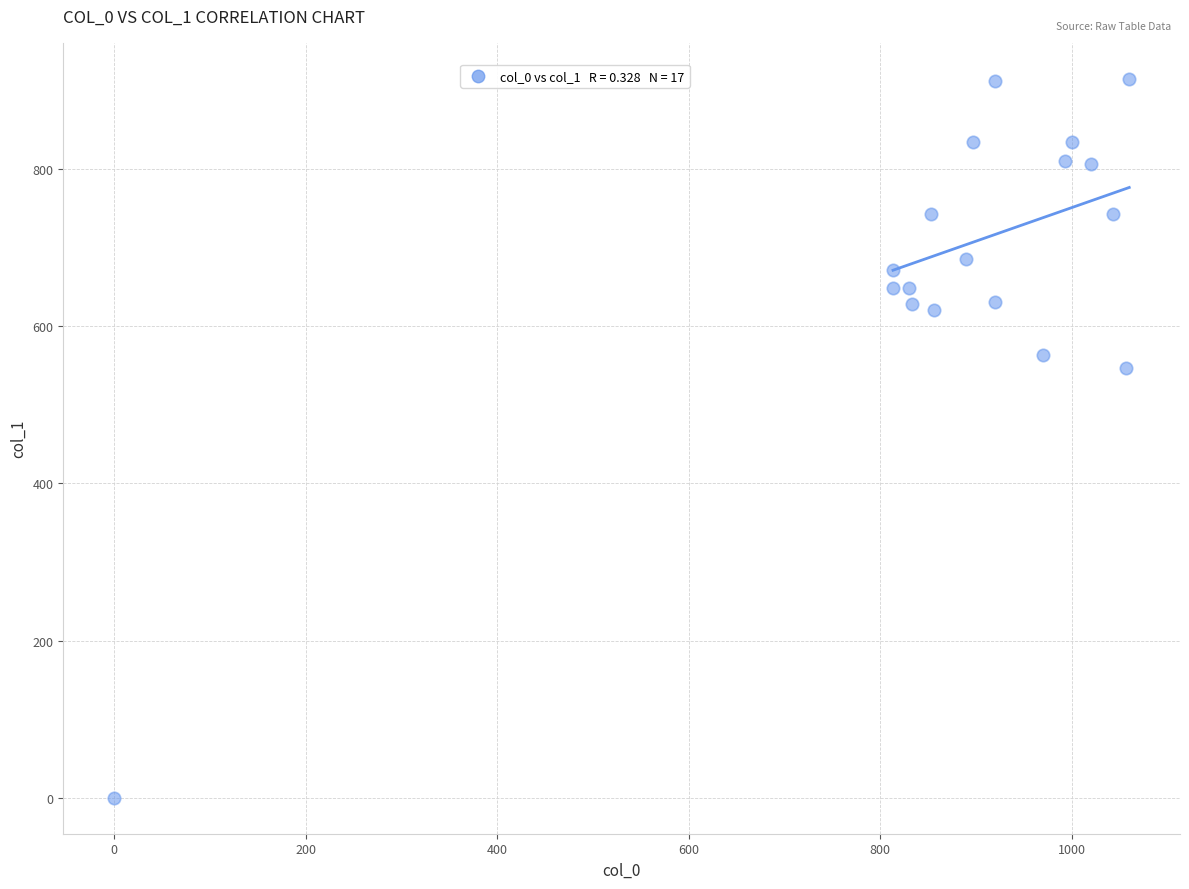

What is the range of Y values (max minus min)?

914.6